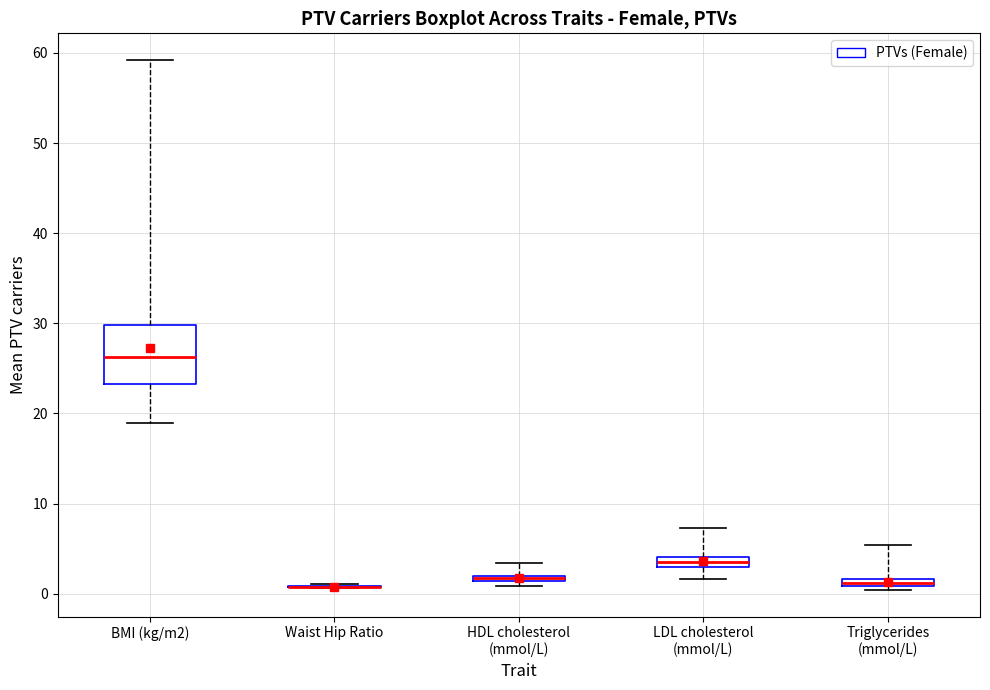

Which box is the tallest, from its lower edge to its upper edge?

BMI (kg/m2)